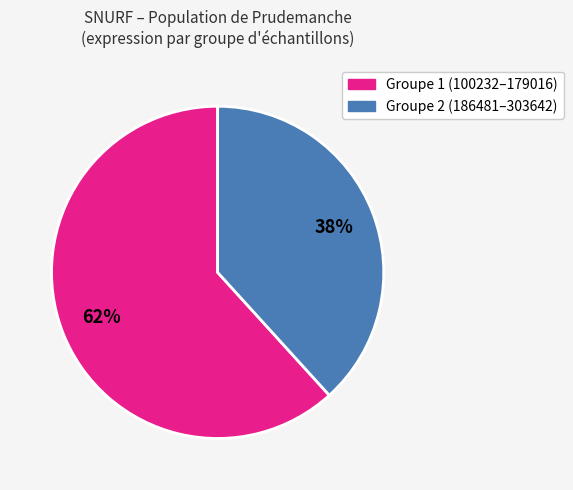

To the nearest percent, what is the average slice percentage?

50%